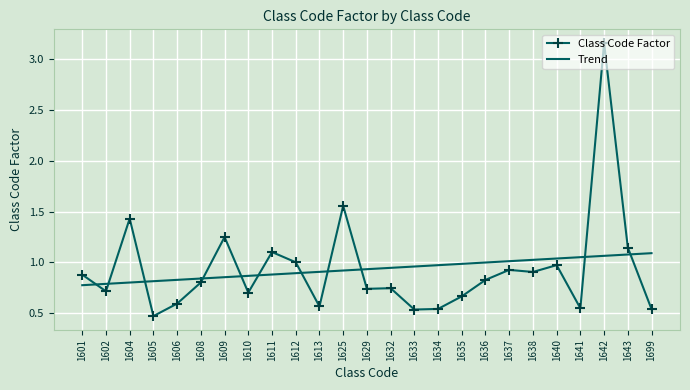

Rank the series at 1625 from highest to lowest value.

Class Code Factor, Trend